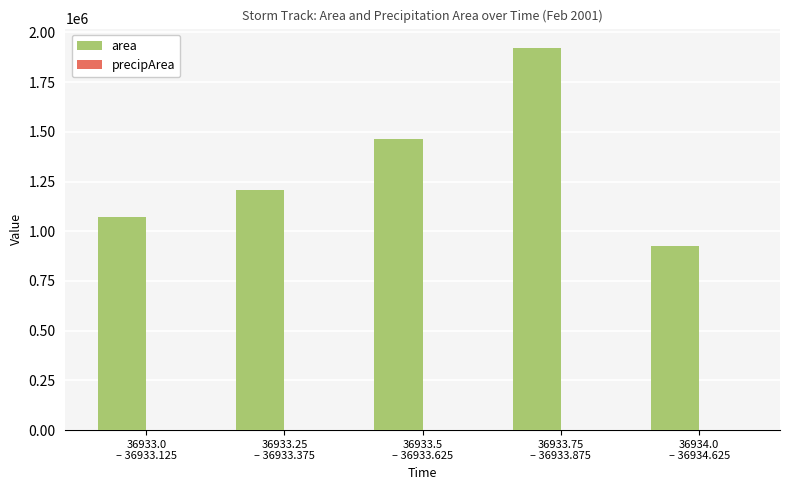

Which series has the largest total across all categories?

area